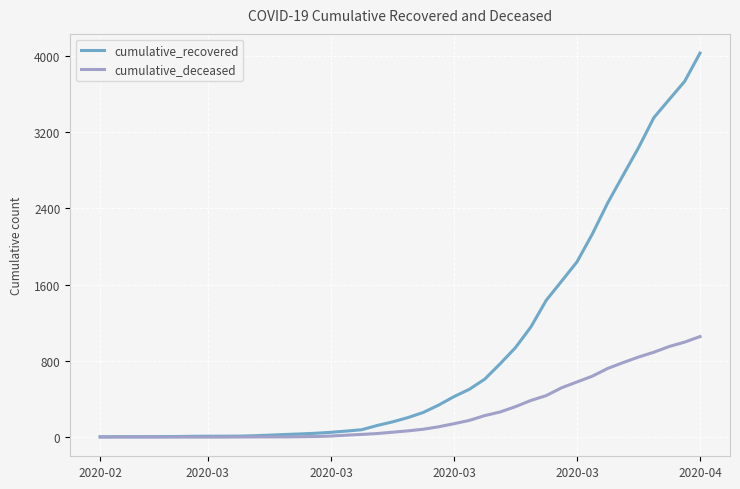

Which series has the widest spread of values?

cumulative_recovered